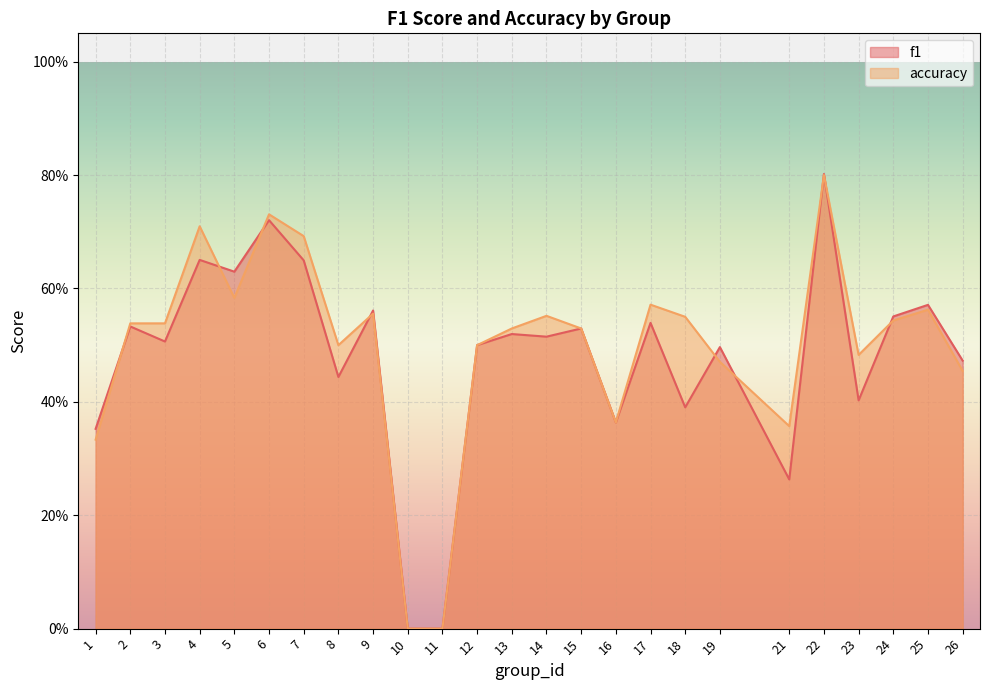

Which series has the largest range (max minus min)?

f1